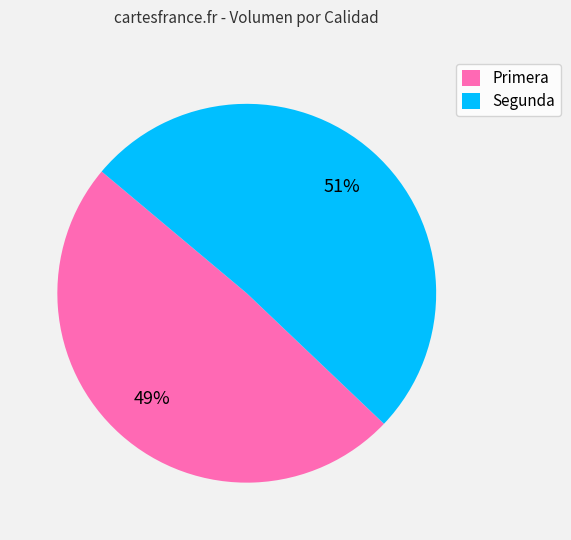

How many segments does this pie chart have?

2